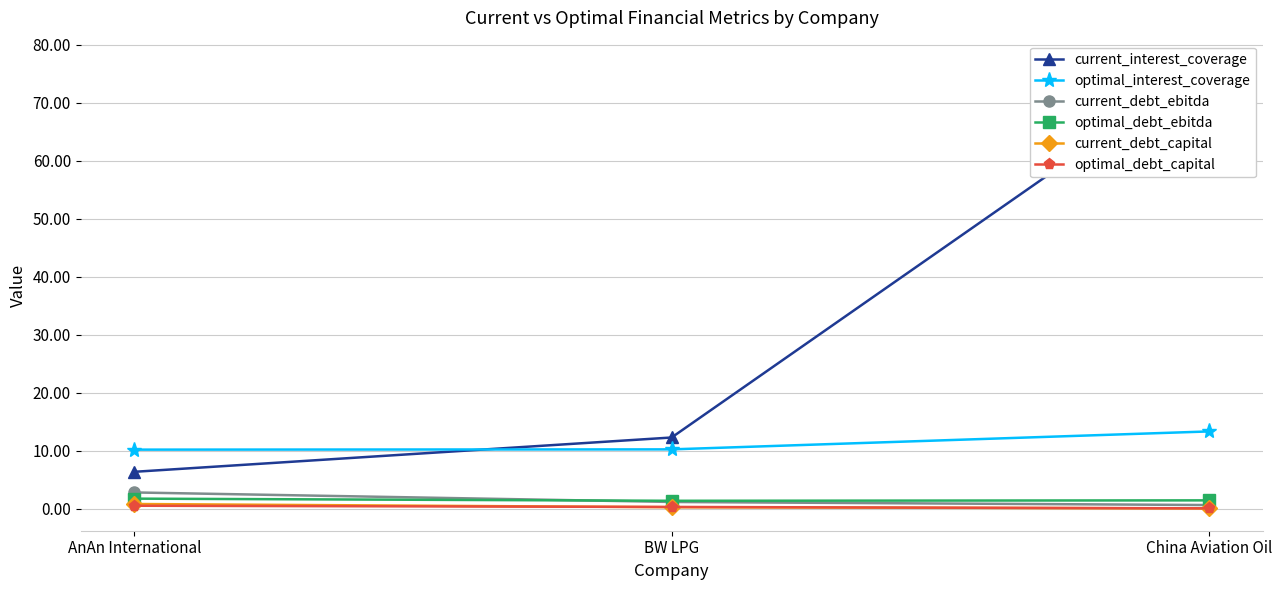

What position from the right is AnAn International?

3